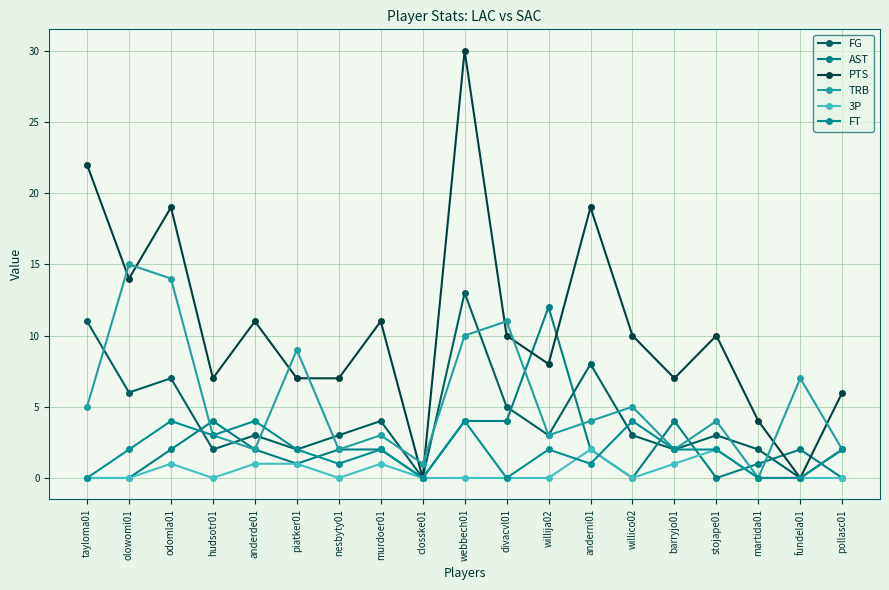

Reading left to right, what are all the values shown in this chart?

FG: 11	6	7	2	3	2	3	4	0	13	5	3	8	3	2	3	2	0	2
AST: 0	0	2	4	2	1	2	2	0	4	4	12	2	0	4	0	1	2	0
PTS: 22	14	19	7	11	7	7	11	0	30	10	8	19	10	7	10	4	0	6
TRB: 5	15	14	3	2	9	2	3	1	10	11	3	4	5	2	4	0	7	2
3P: 0	0	1	0	1	1	0	1	0	0	0	0	2	0	1	2	0	0	0
FT: 0	2	4	3	4	2	1	2	0	4	0	2	1	4	2	2	0	0	2